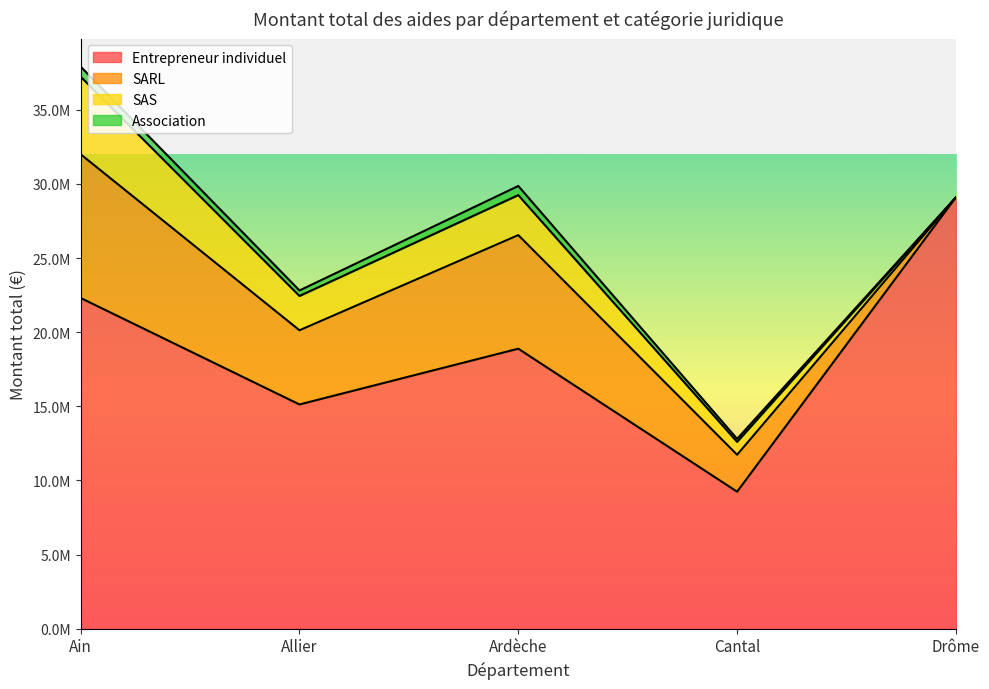

Which series has the widest spread of values?

Entrepreneur individuel